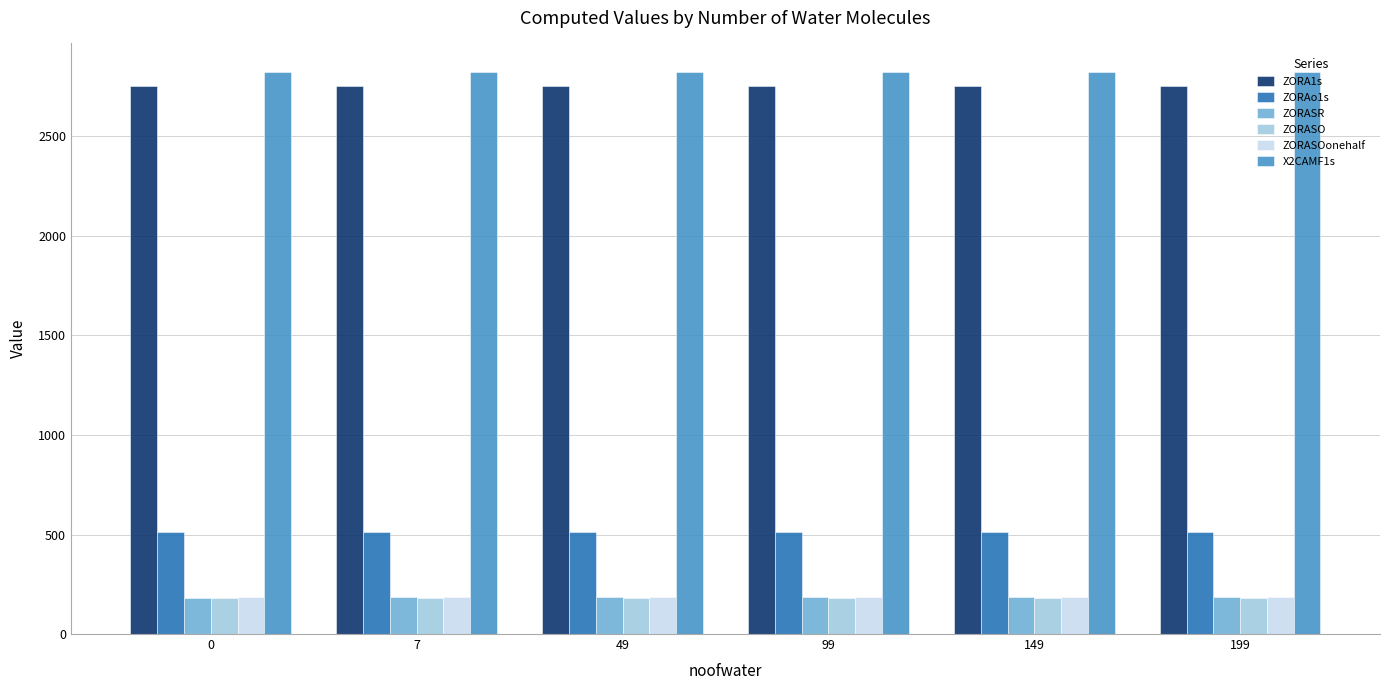

How many data points does each series have?

6